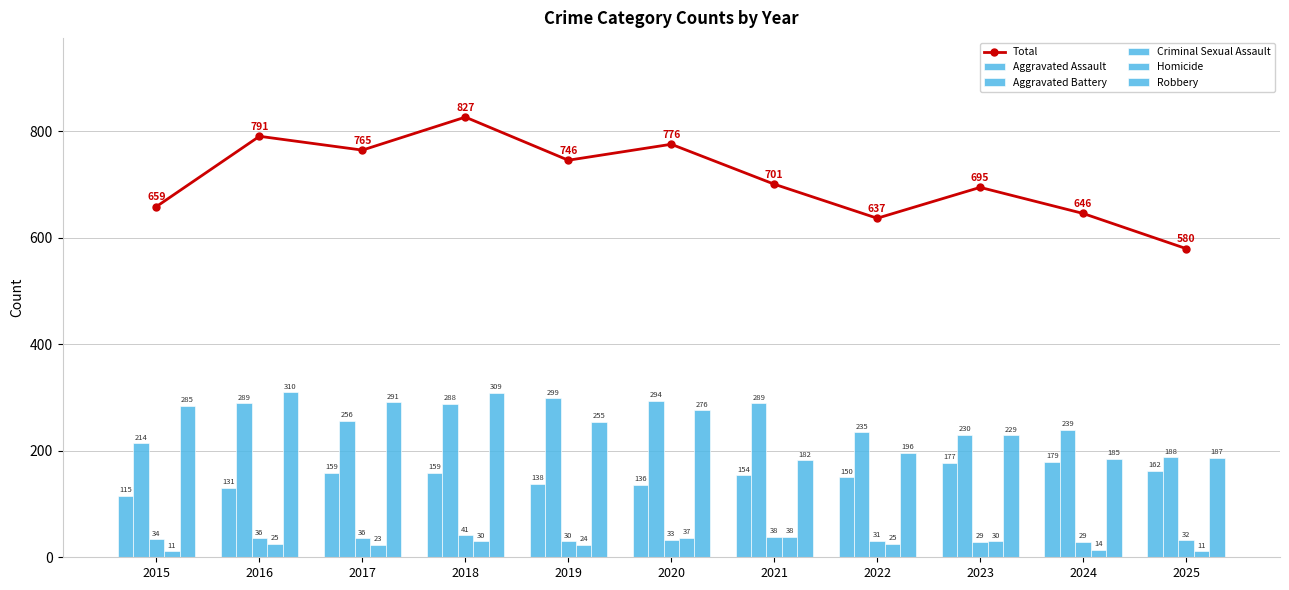

Where does the Homicide series first go above 25?

2018